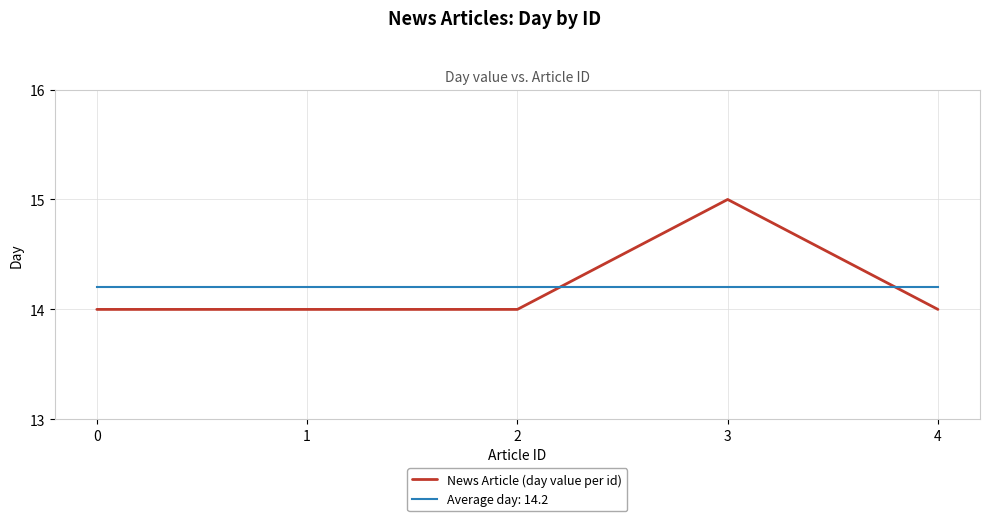

Rank the series at 3 from highest to lowest value.

News Article (day value per id), Average day: 14.2